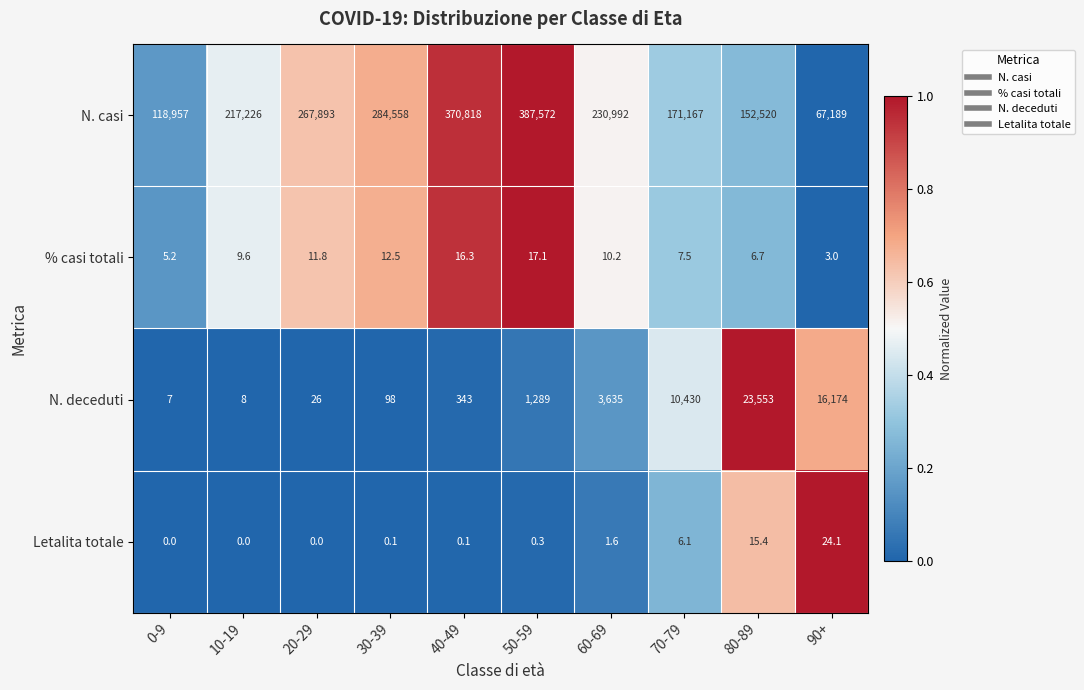

What is the difference between the highest and lowest values at 30-39?

284557.9